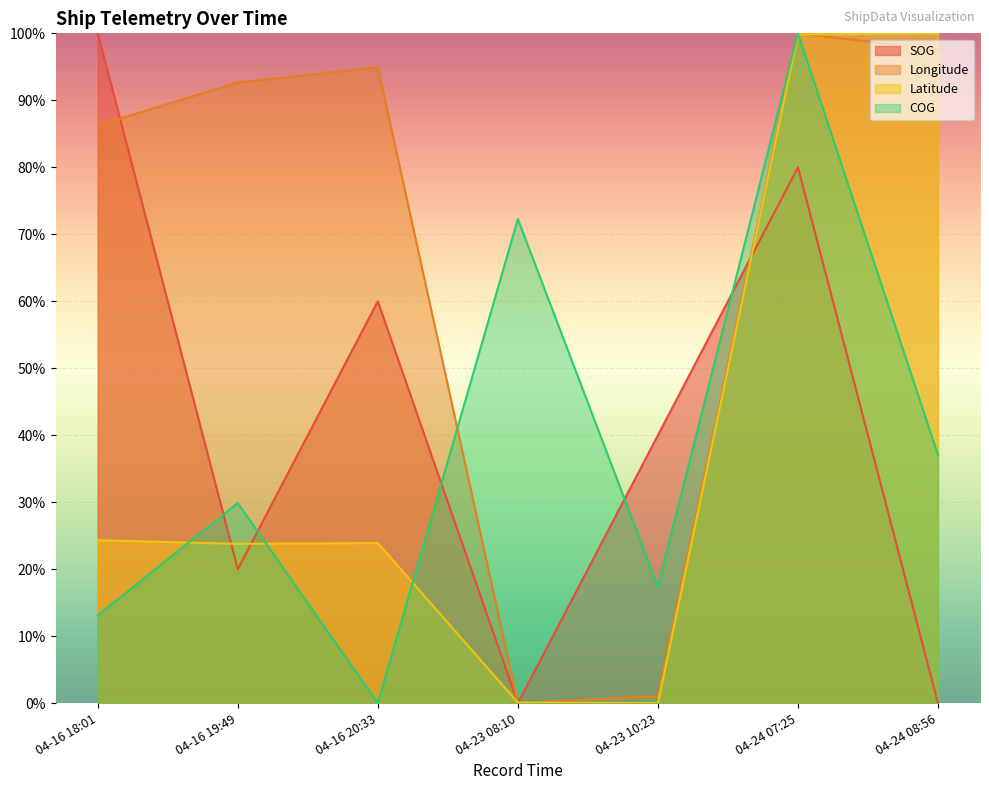

What is the difference between the highest and lowest values at 04-16 18:01?

86.9